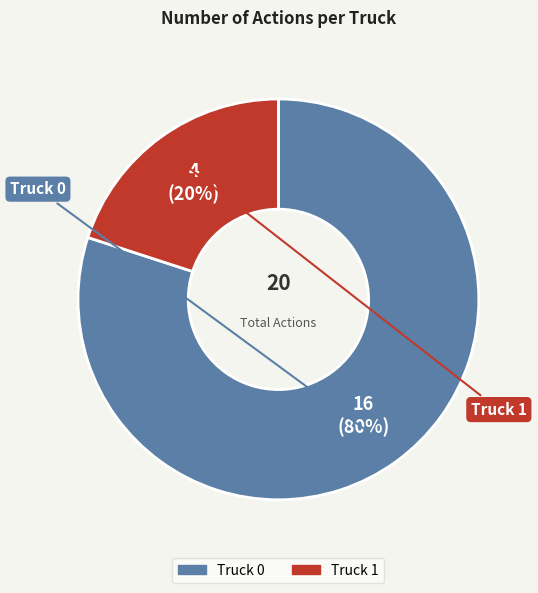

True or false: Truck 0 accounts for 80% of the total.

True